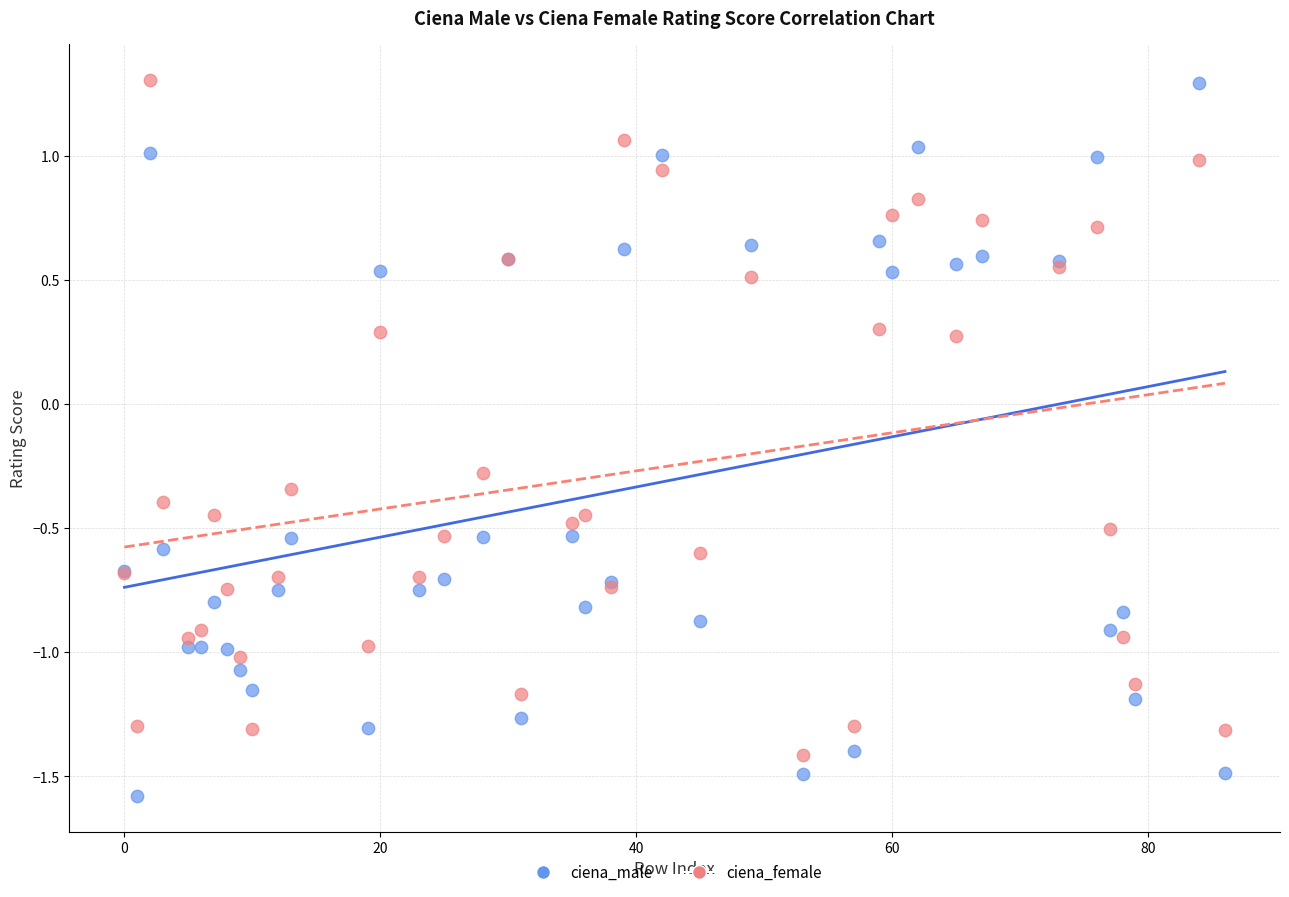

What is the X range (max minus min) for the scatter plot?

86.0